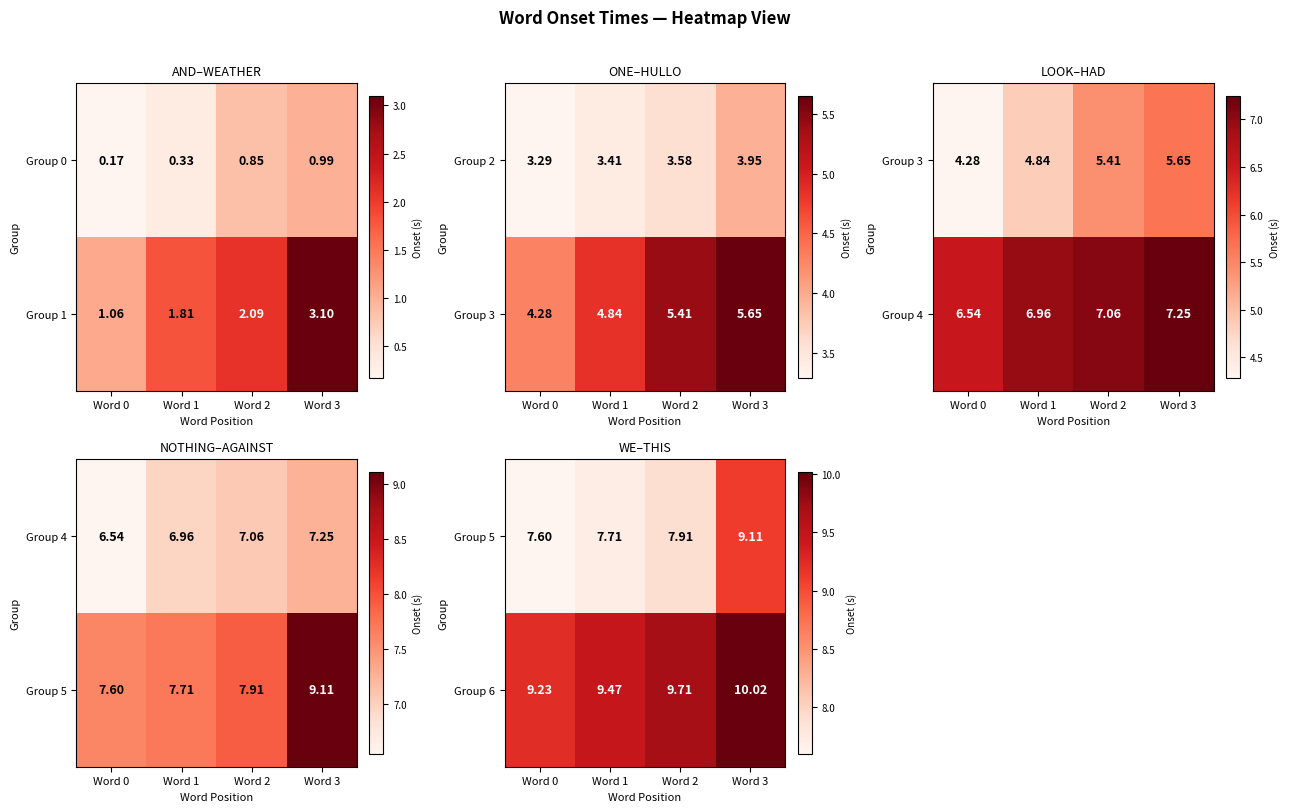

What value does the Group 5 series have at Word 1?

7.7